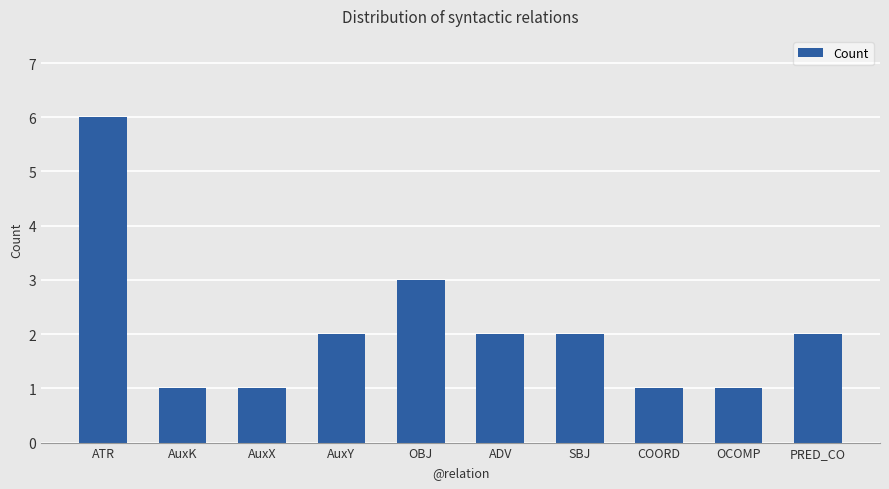

What is the average value?

2